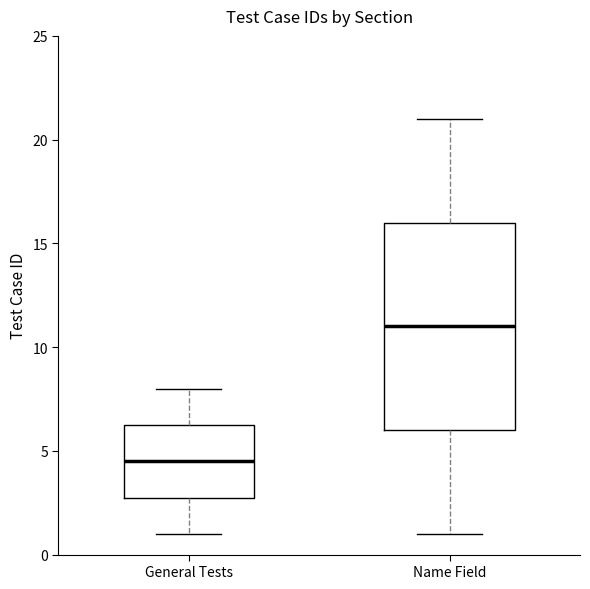

Reading left to right, transcribe this box plot: for each box, give where its median line is, the range the box spans, and where its two whiskers end, as read against the y-axis. The values are not printed on the chart, so give them approximately, as read against the axis.

General Tests: median 4.5, box 3.0 to 6.5, whiskers 1.0 to 8.0
Name Field: median 11.0, box 6.0 to 16.0, whiskers 1.0 to 21.0